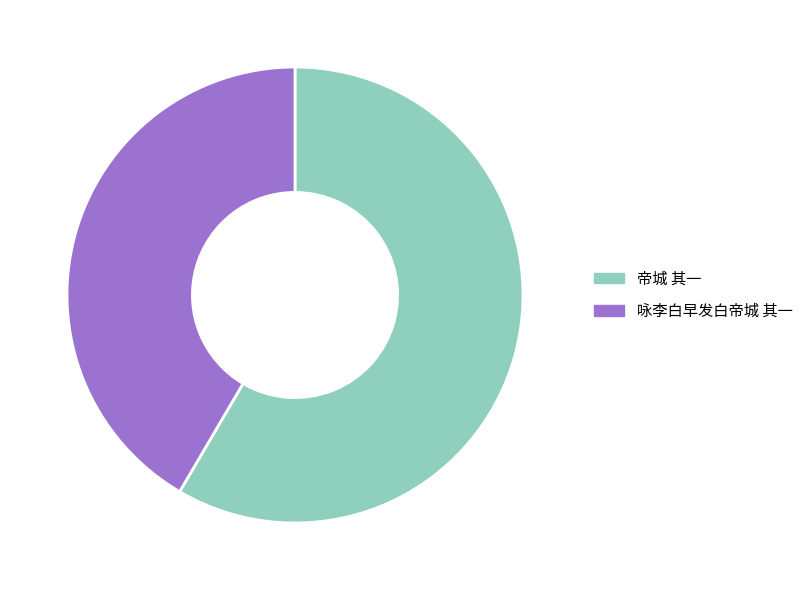

Which slice is the smallest?

咏李白早发白帝城 其一